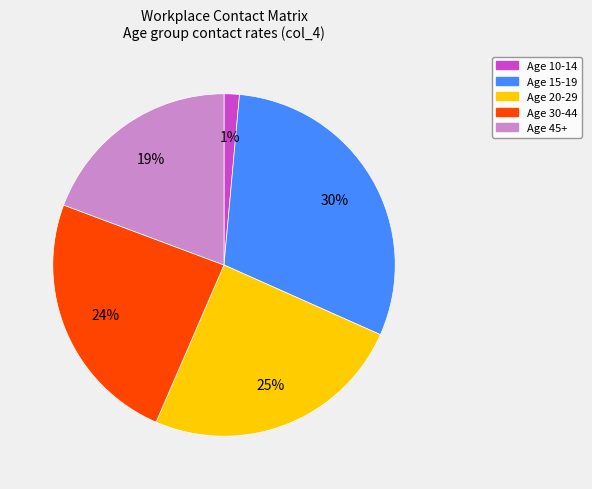

Is there any slice that represents more than half of the pie?

No